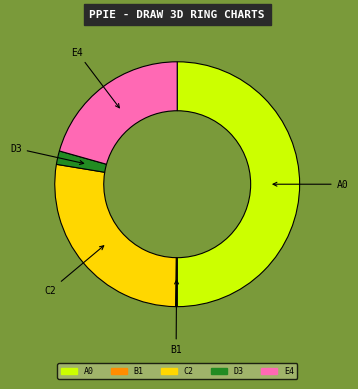

What is the ratio of the value at A0 to the value at D3?

28.1